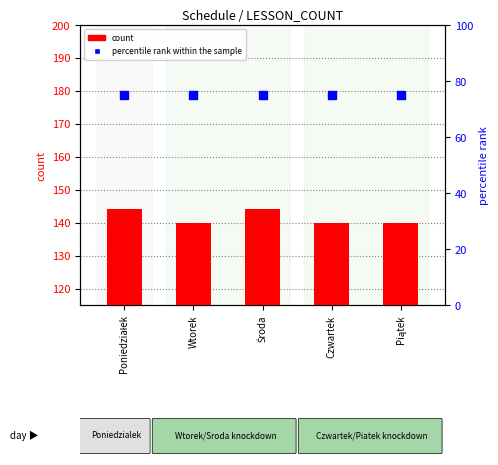

Which series has the largest Y range (max minus min)?

count